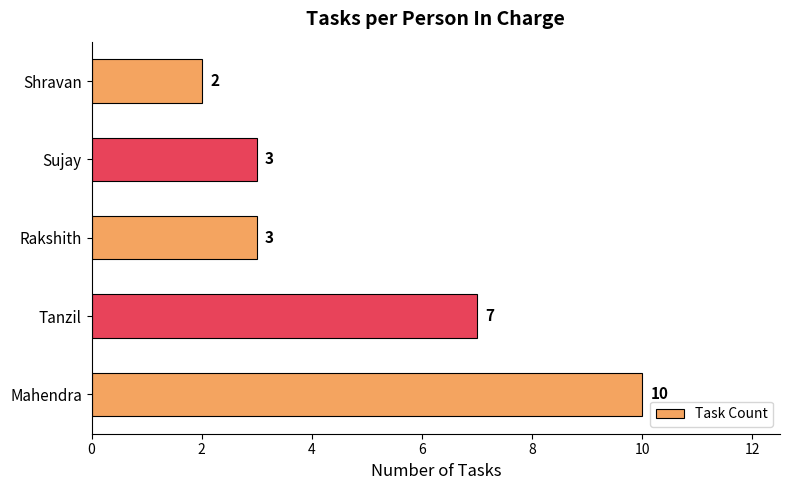

How many data points are less than 3?

1